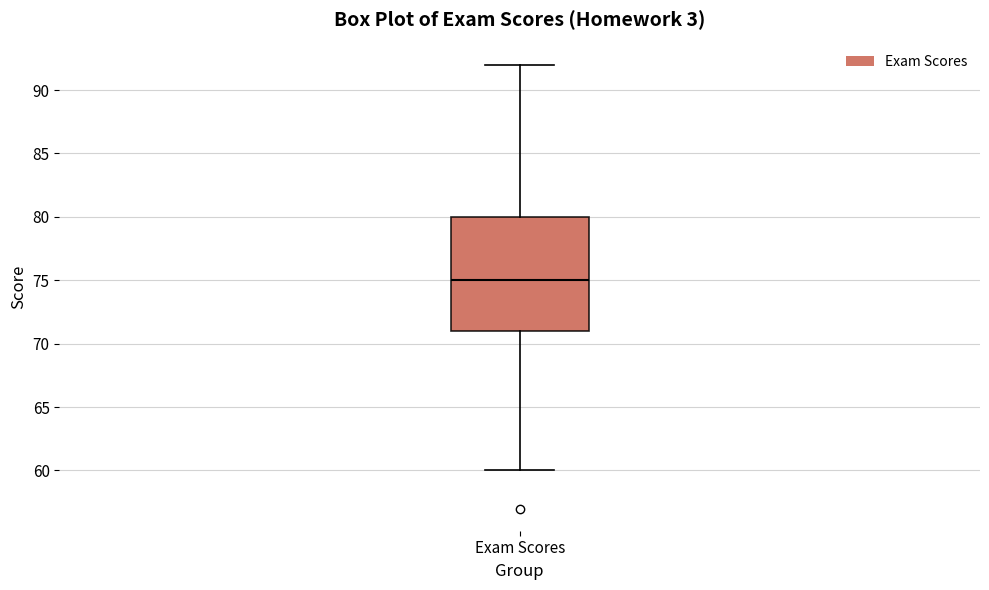

Where does the upper whisker of the box for Exam Scores end on the y-axis? The values are not printed on the chart, so give them approximately, as read against the axis.

92